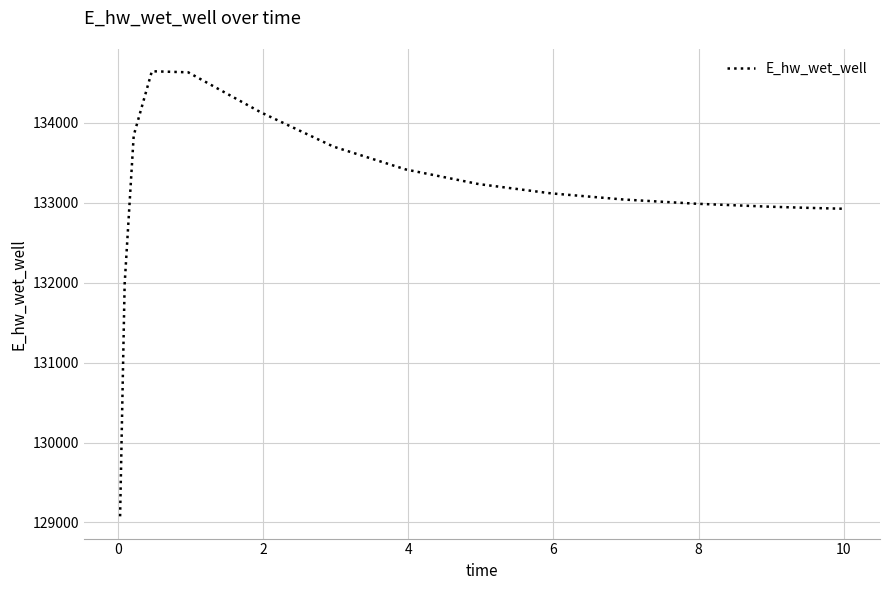

What is the maximum value shown in the chart?

134646.2